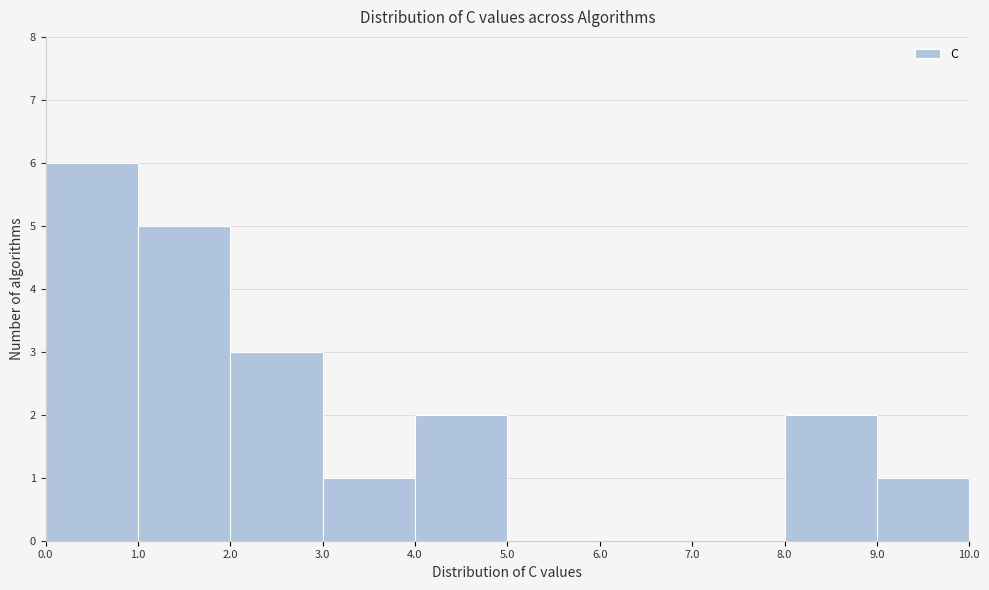

Reading left to right, transcribe this chart: for each bar, give the range it covers on the x-axis and its height. The values are not printed on the chart, so give them approximately, as read against the axis.

0.0 to 1.0: 6
1.0 to 2.0: 5
2.0 to 3.0: 3
3.0 to 4.0: 1
4.0 to 5.0: 2
5.0 to 6.0: 0
6.0 to 7.0: 0
7.0 to 8.0: 0
8.0 to 9.0: 2
9.0 to 10.0: 1